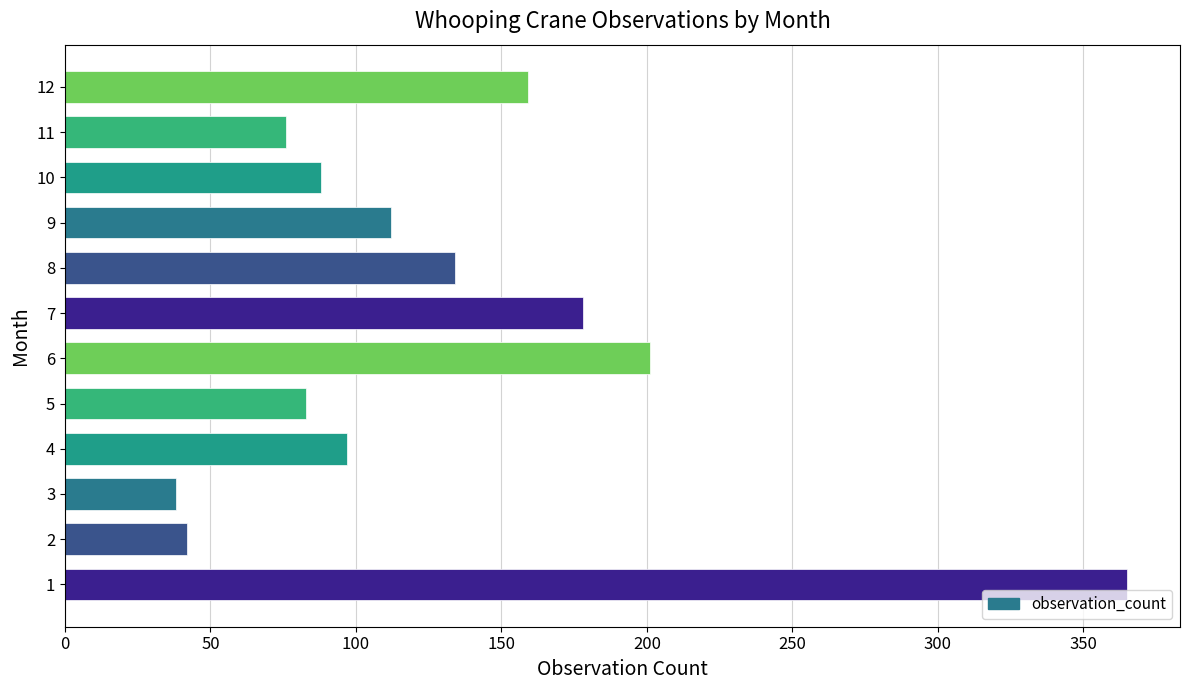

What is the average value?

131